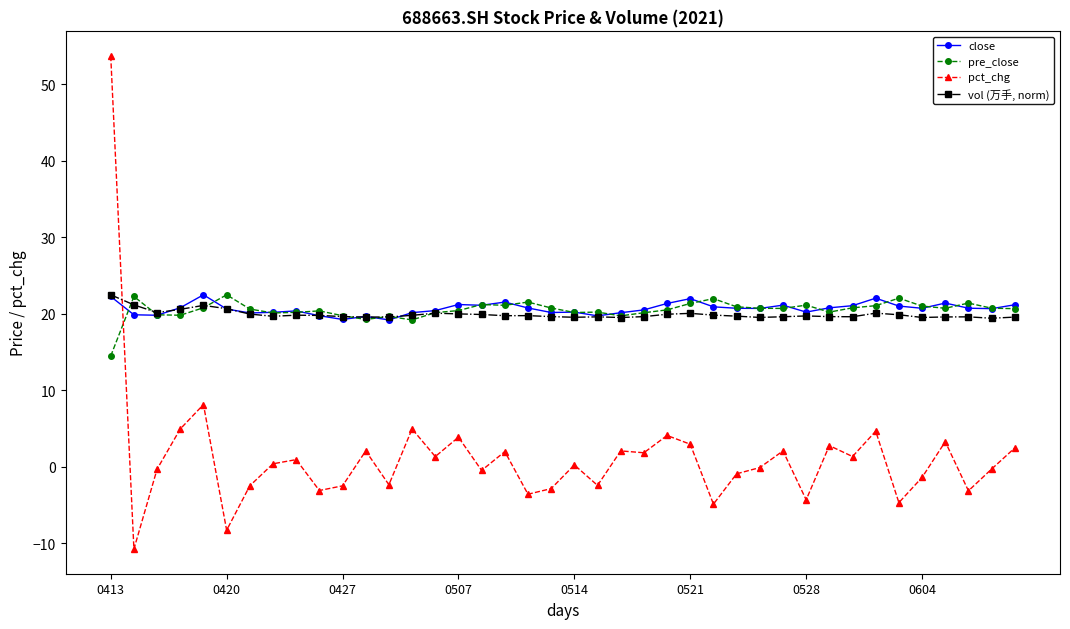

After their last crossing, which series has the higher values: pct_chg or close?

close